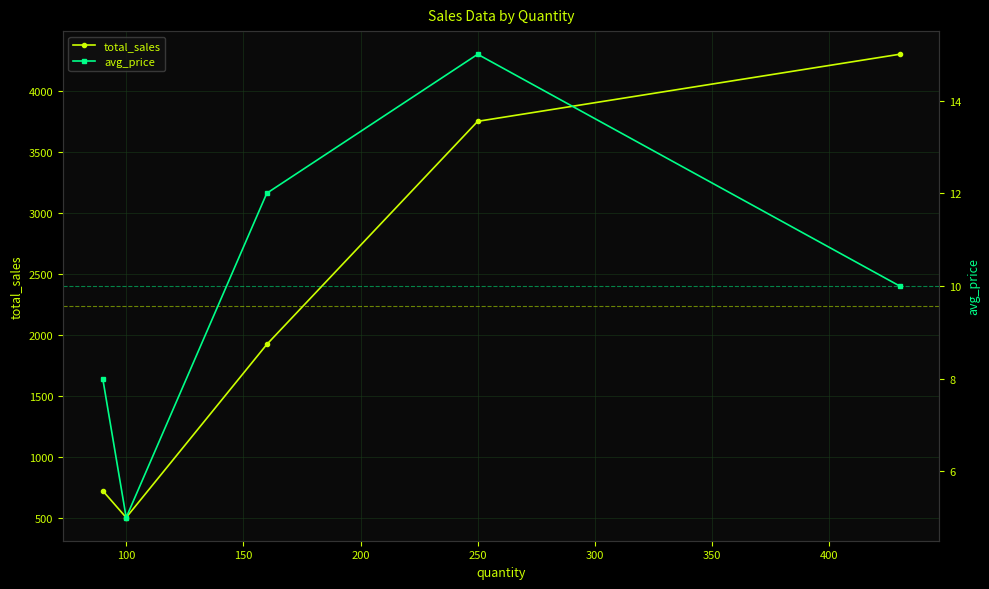

What is the minimum value shown in the chart?

5